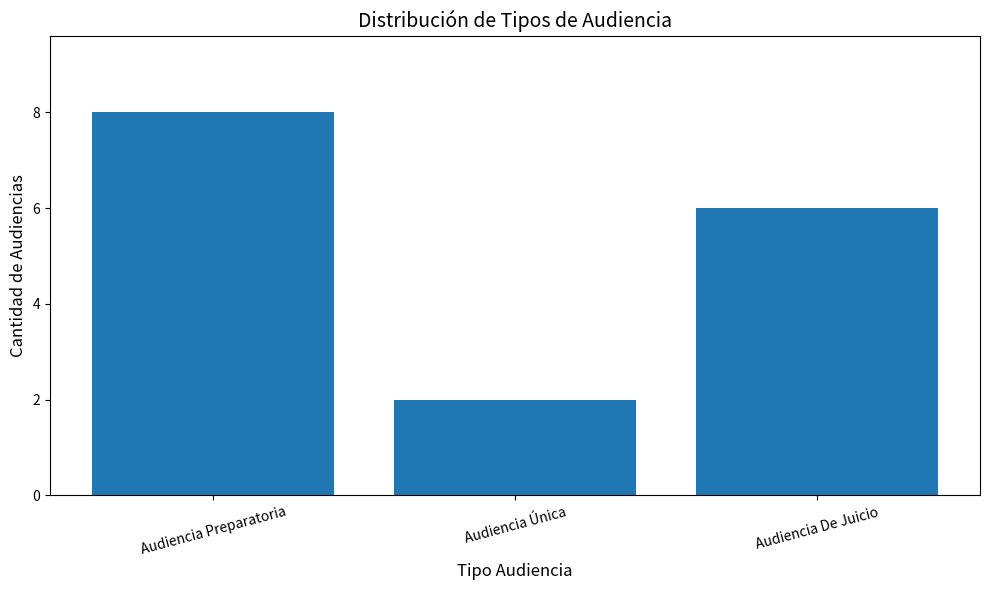

Rank the categories by value from lowest to highest.

Audiencia Única, Audiencia De Juicio, Audiencia Preparatoria